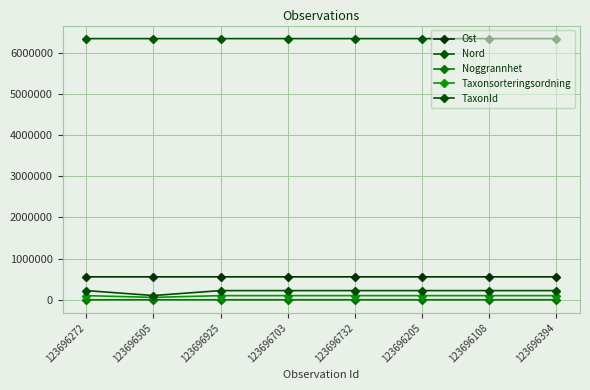

What is the value of the Nord point at the 8th from the left?

6338027